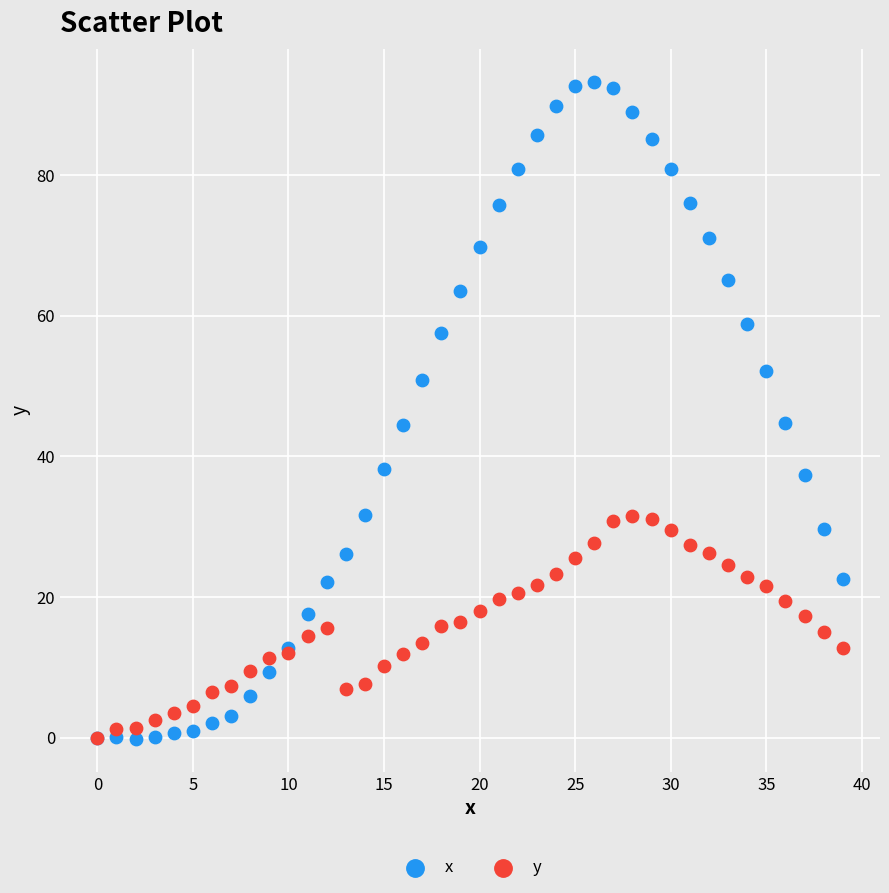

Which series contains the highest Y value?

x